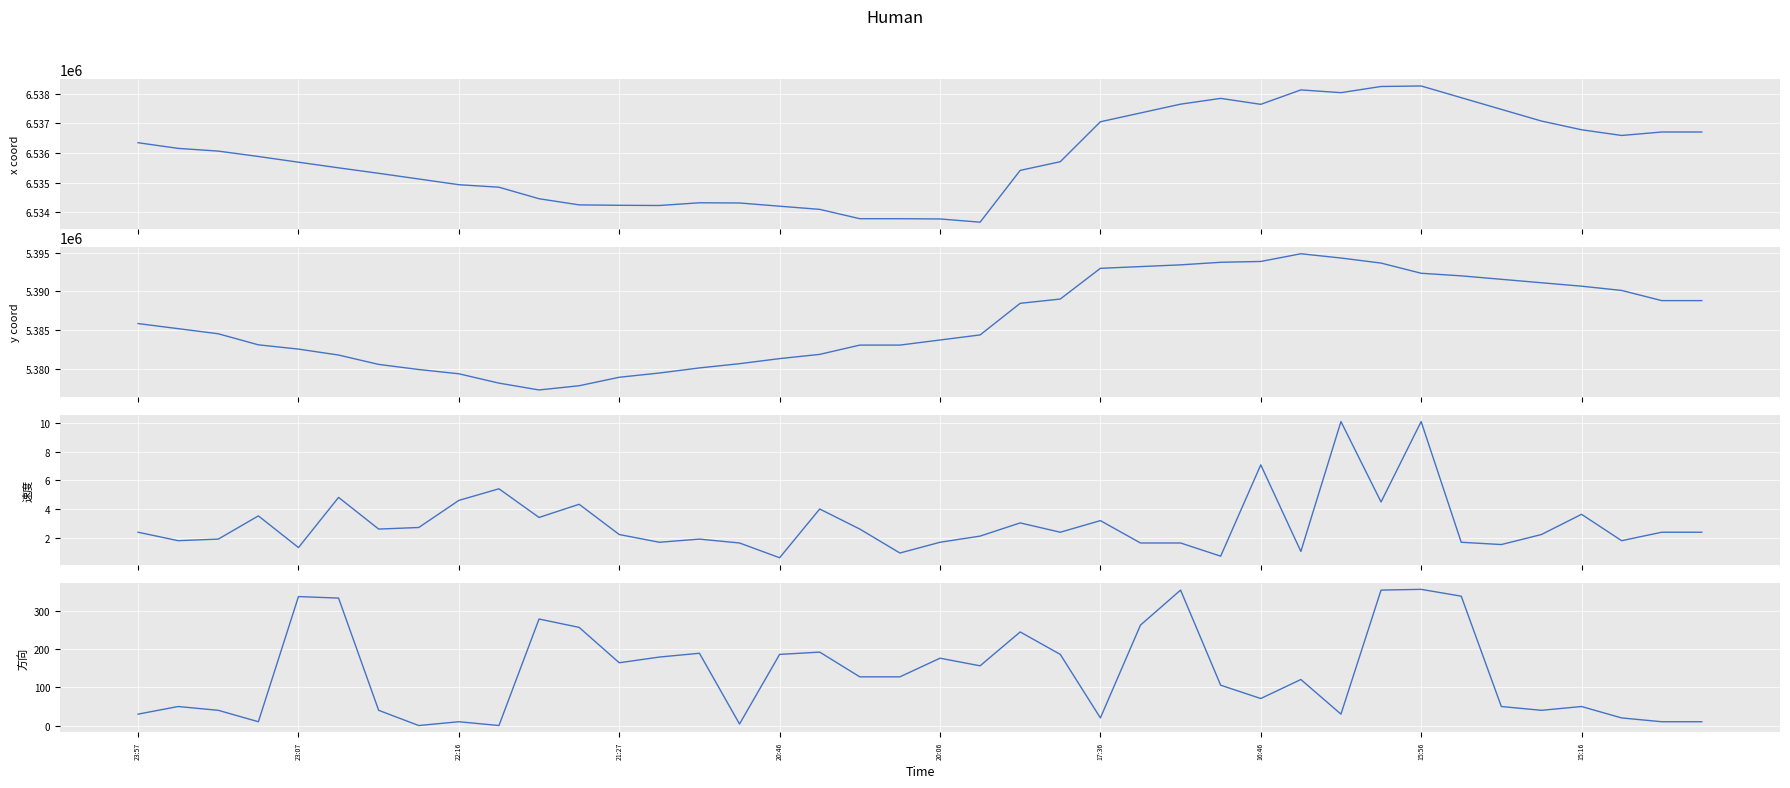

True or false: x_coord and y_coord cross at least once.

False